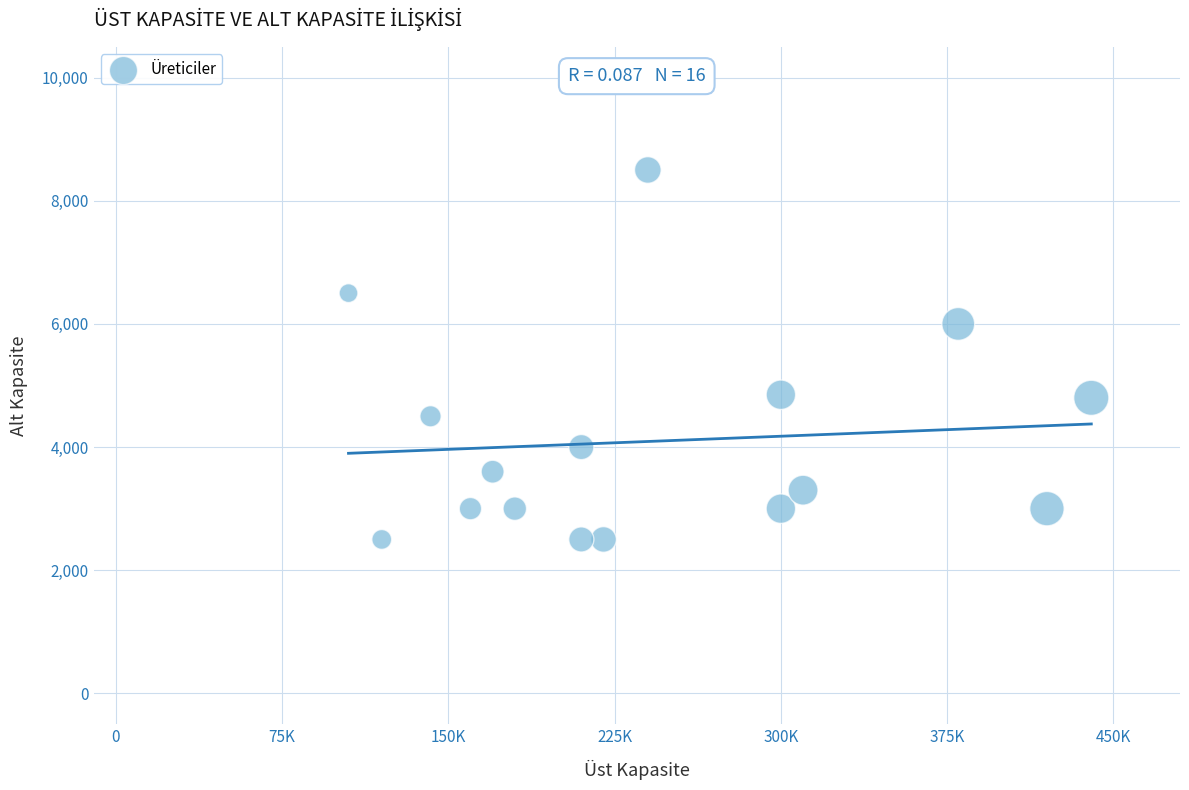

What Y value in the scatter plot is closest to 5500?

6000